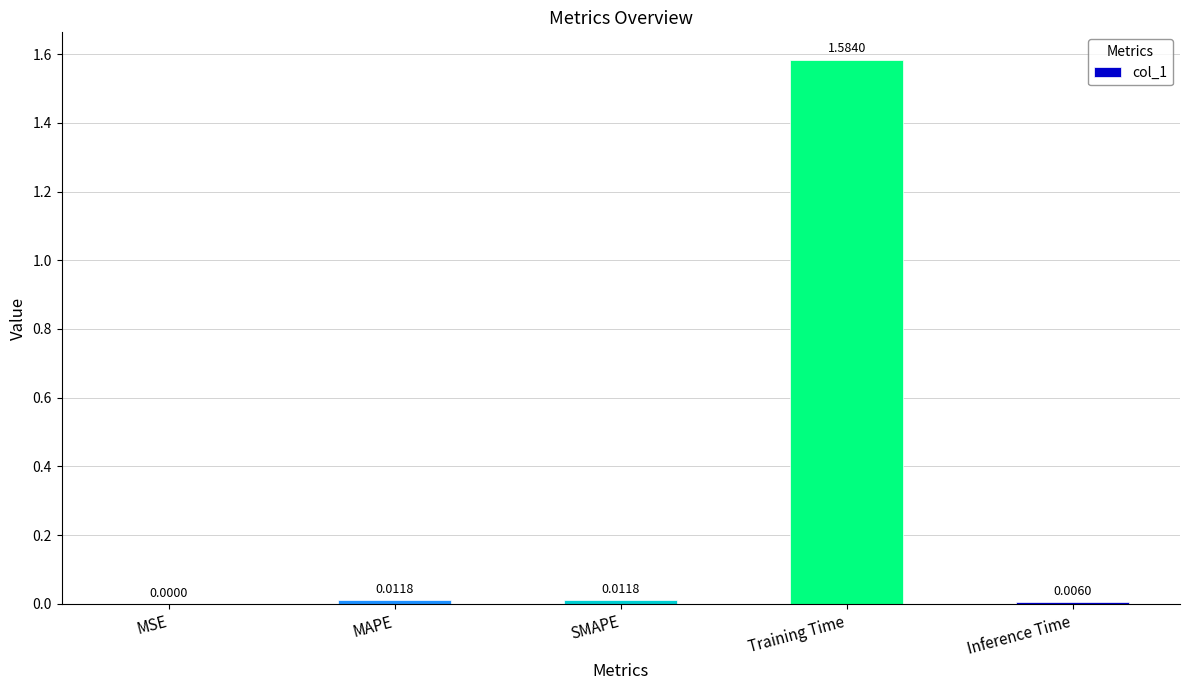

What is the change in value from MSE to Training Time?

+1.6